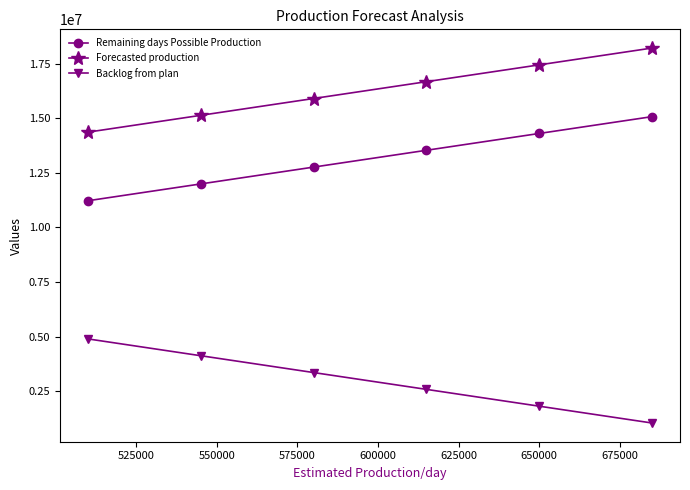

Which series has the largest total across all categories?

Forecasted production